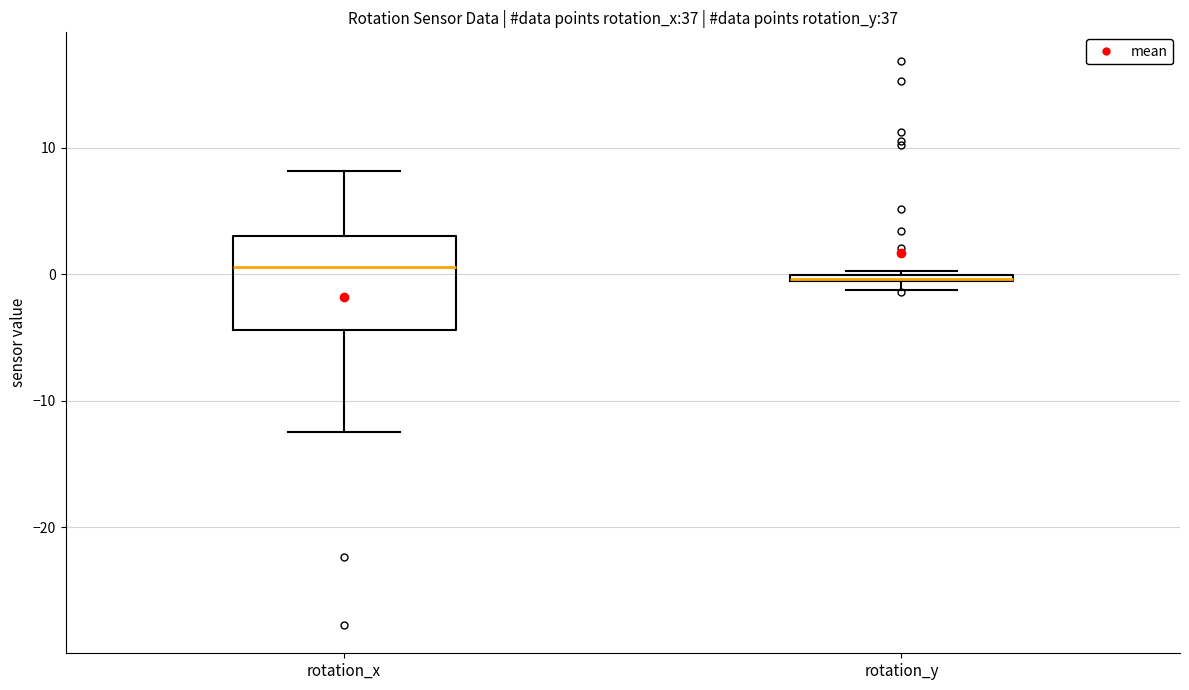

Comparing the boxes themselves (not the whiskers), which one is the tallest?

rotation_x